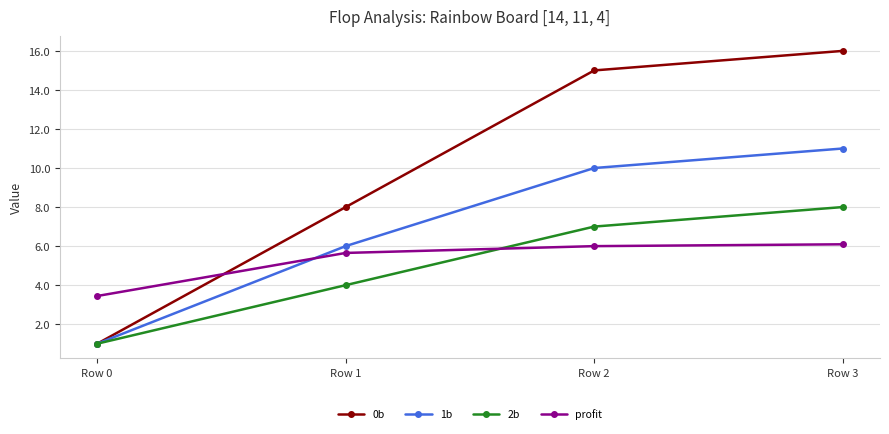

List the series in order of their peak value, lowest first.

profit, 2b, 1b, 0b